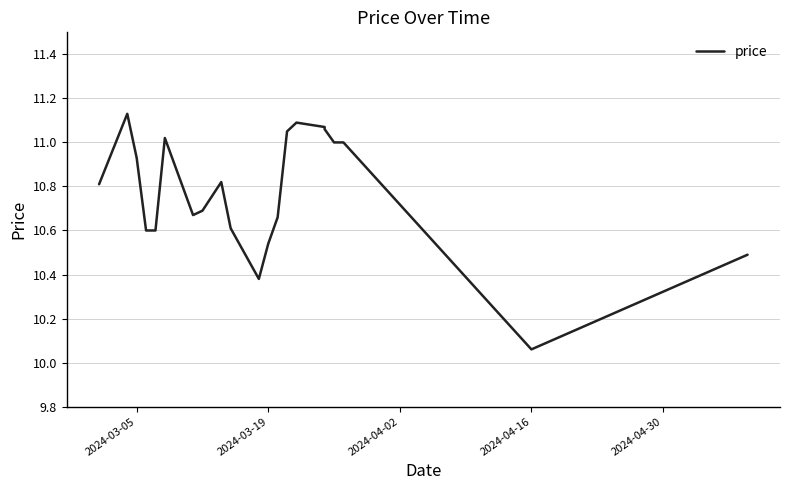

What is the greatest value displayed?

11.1